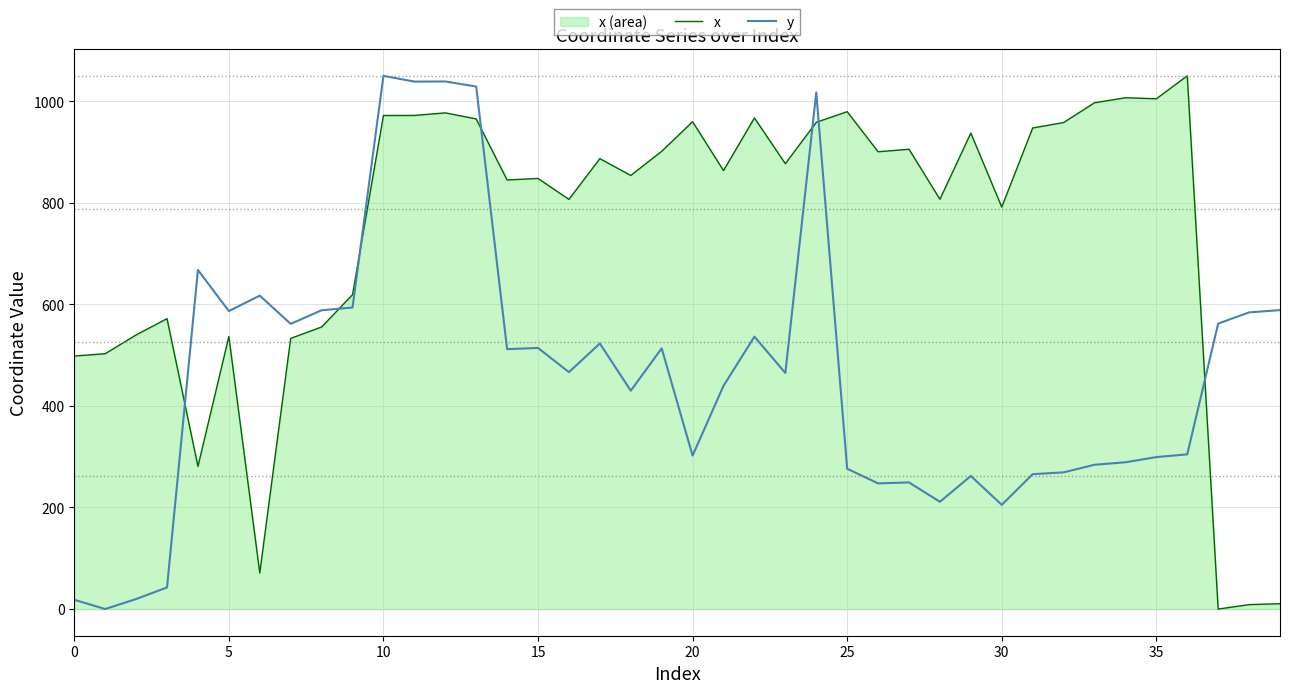

What is the total value across all series at 16?

1273.2